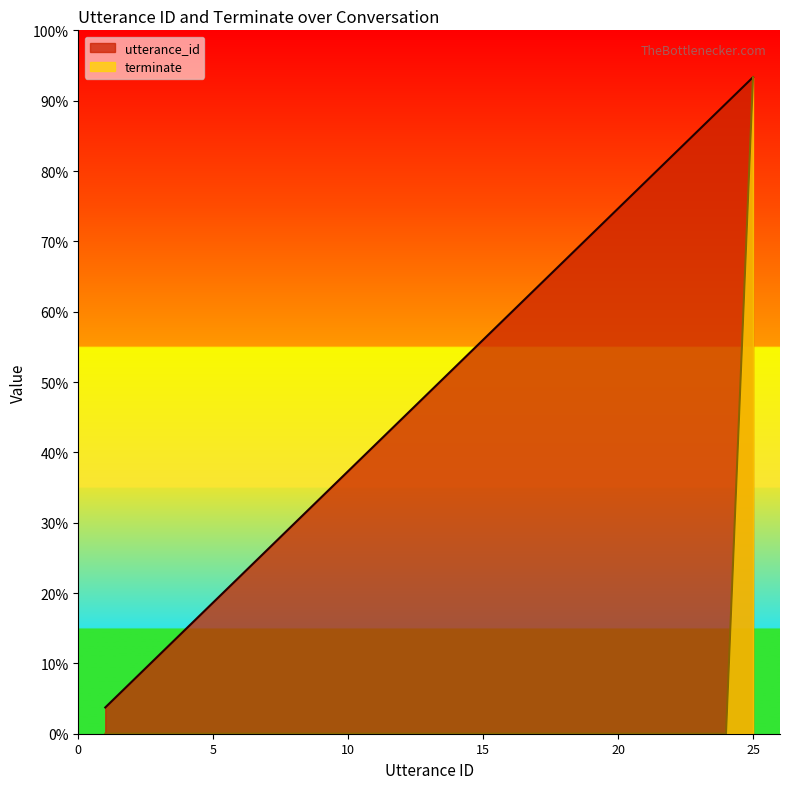

List the labels in order of utterance_id value, largest first.

25, 24, 23, 22, 21, 20, 19, 18, 17, 16, 15, 14, 13, 12, 11, 10, 9, 8, 7, 6, 5, 4, 3, 2, 1